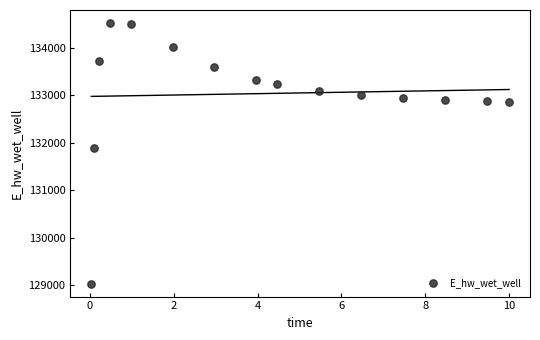

What is the range of X values (max minus min)?

10.0